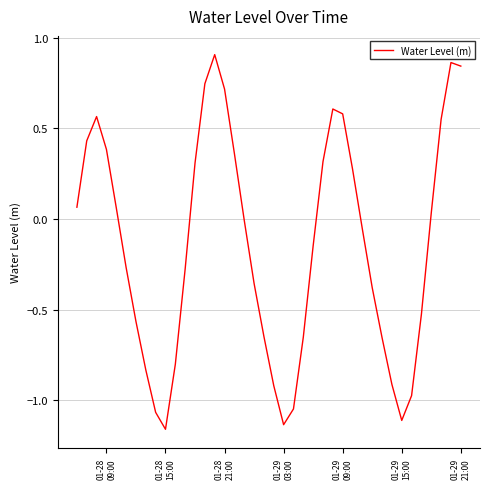

What is the difference between the maximum and minimum values?

2.1